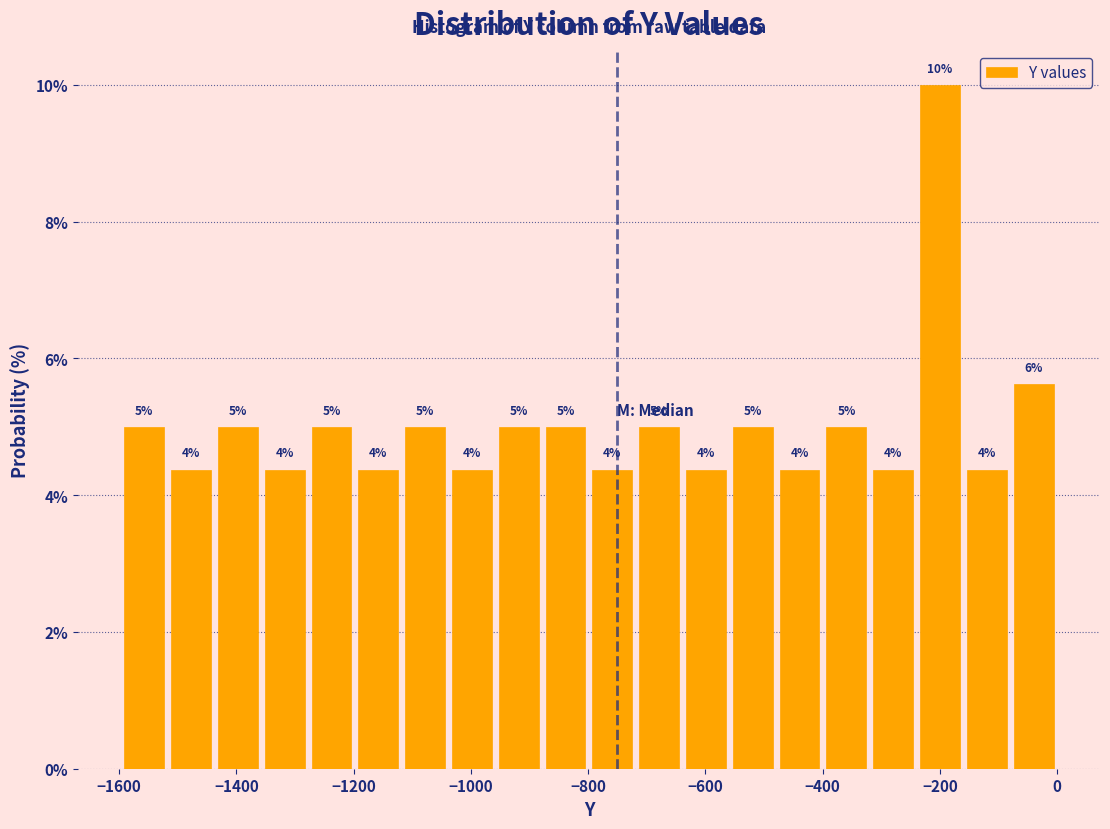

Read against the x-axis, roughly where is the centre of the tallest bar?

-200